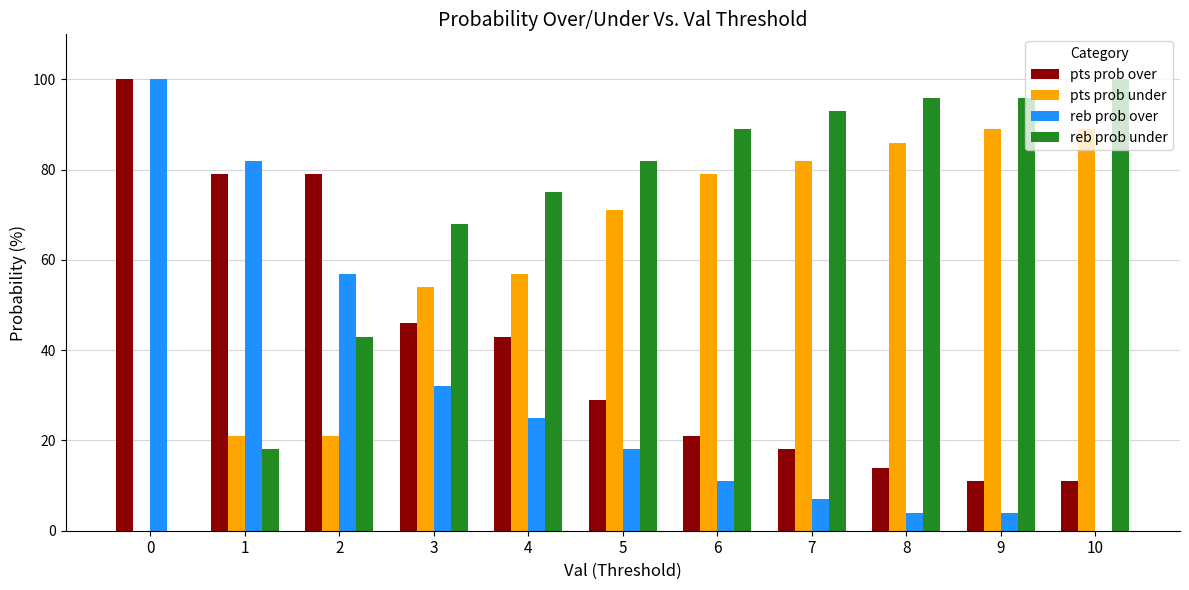

What is the approximate value of reb prob under at 2, to the nearest 10?

40